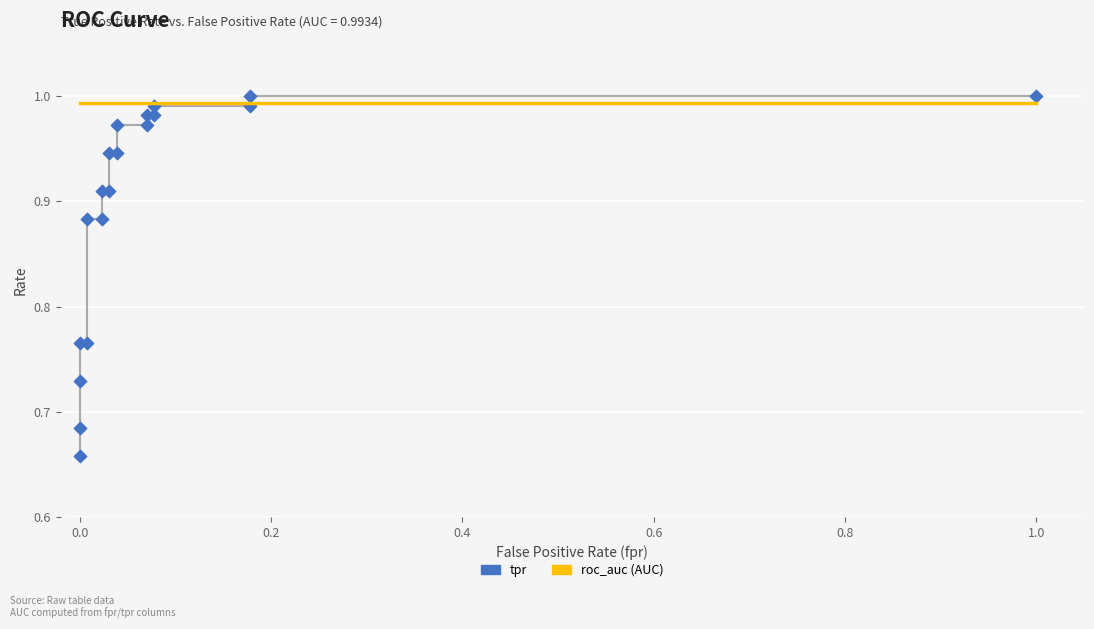

Which series has the largest total across all categories?

roc_auc